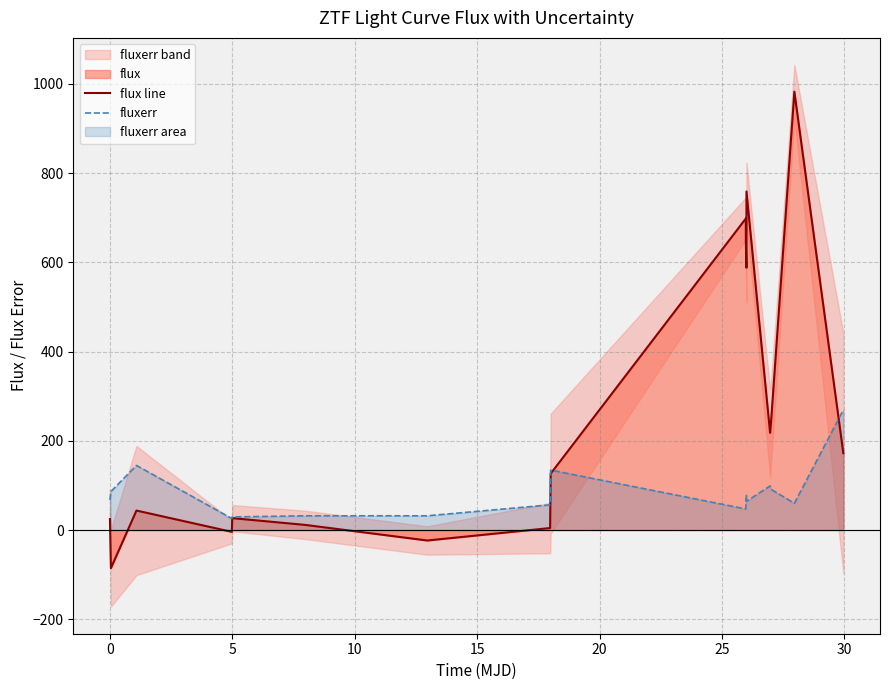

How many data points does each series have?

17